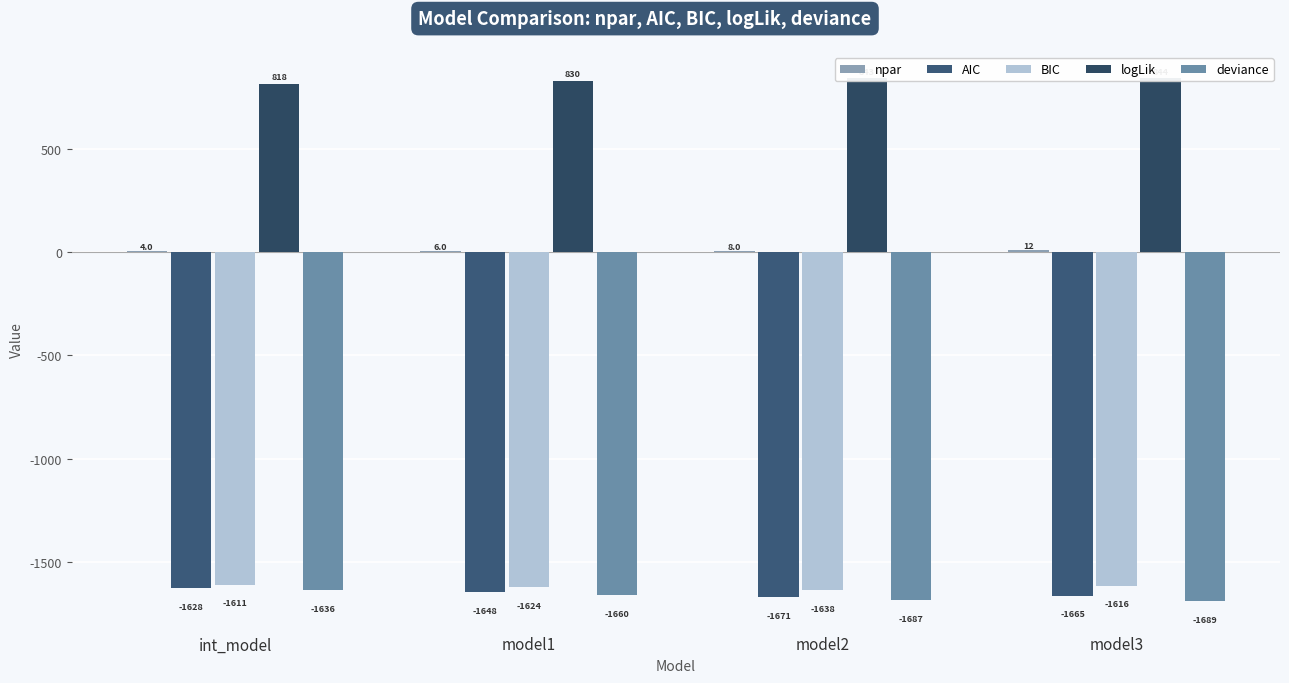

Which series has the widest spread of values?

deviance